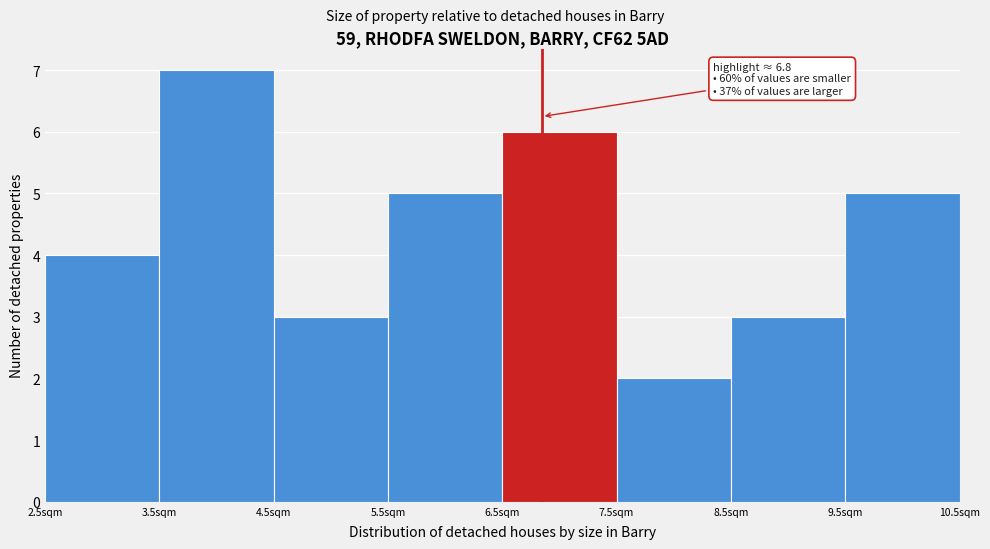

Which range on the x-axis has the tallest bar?

3.5 to 4.5